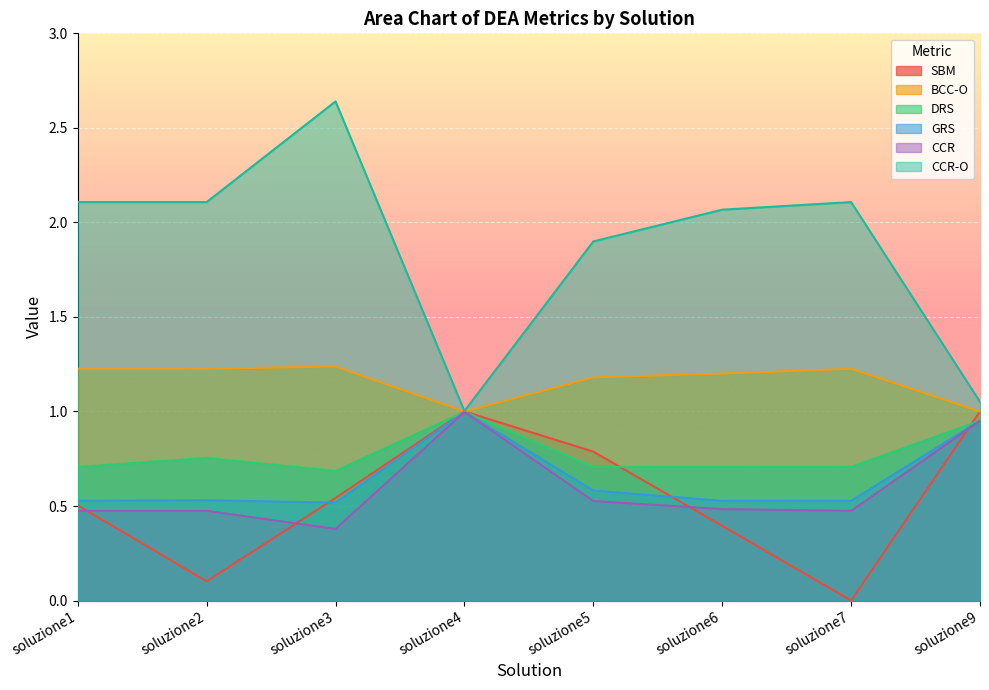

Which label corresponds to the smallest value in the chart?

soluzione7